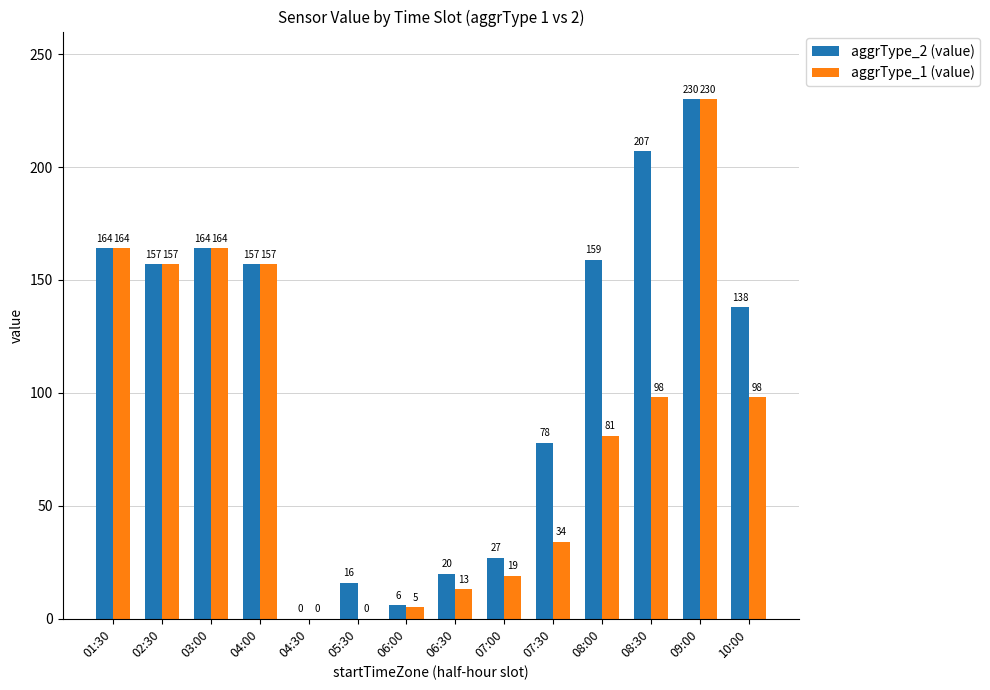

Reading right to left, what are all the values shown in this chart?

aggrType_2 (value): 138	230	207	159	78	27	20	6	16	0	157	164	157	164
aggrType_1 (value): 98	230	98	81	34	19	13	5	0	0	157	164	157	164